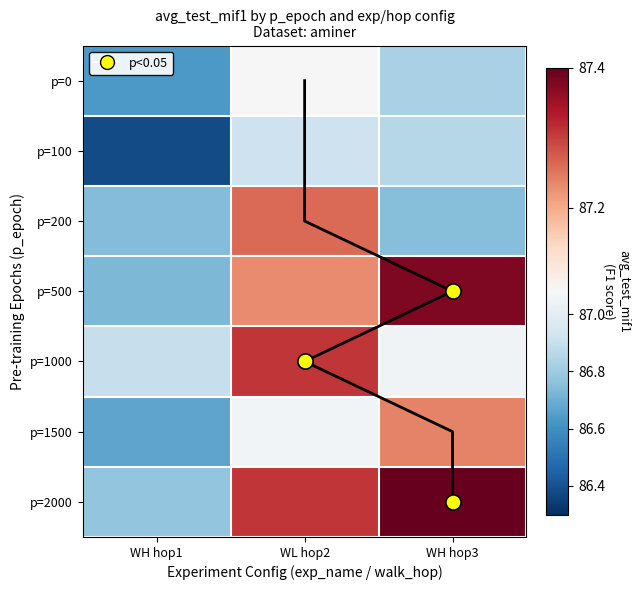

What is the average value of the p=1500 series?

87.0